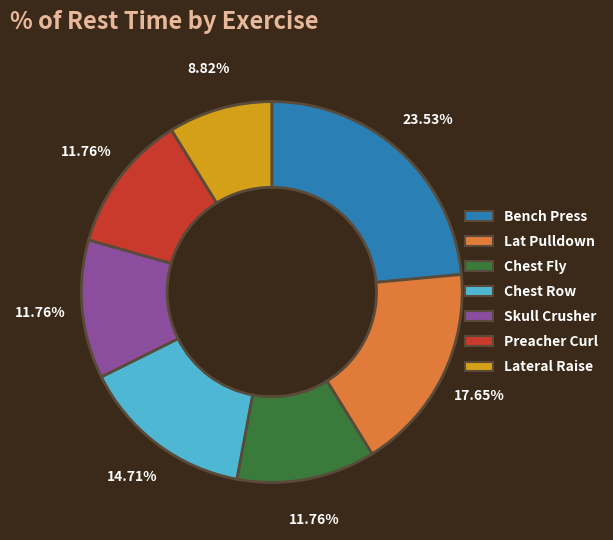

Is there a majority slice in this chart?

No